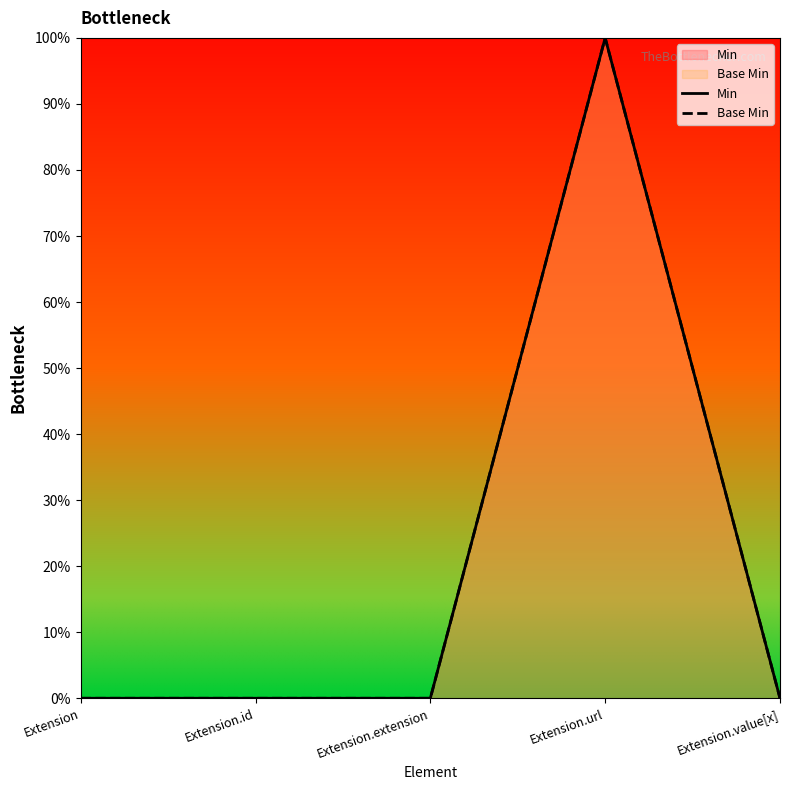

What is the label of the 3rd point from the right?

Extension.extension